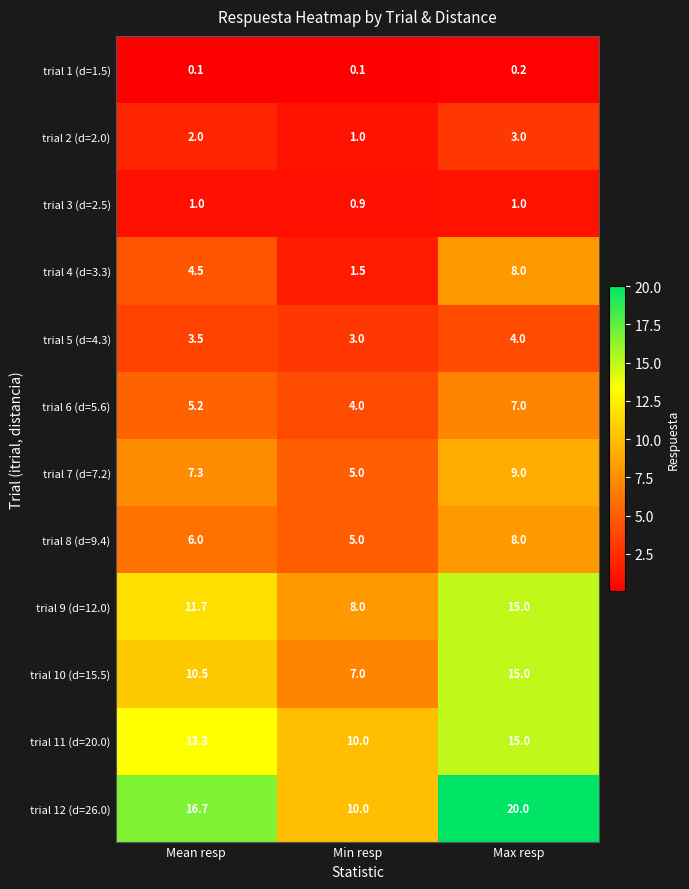

What value does the trial 11 (d=20.0) series have at Mean resp?

13.3